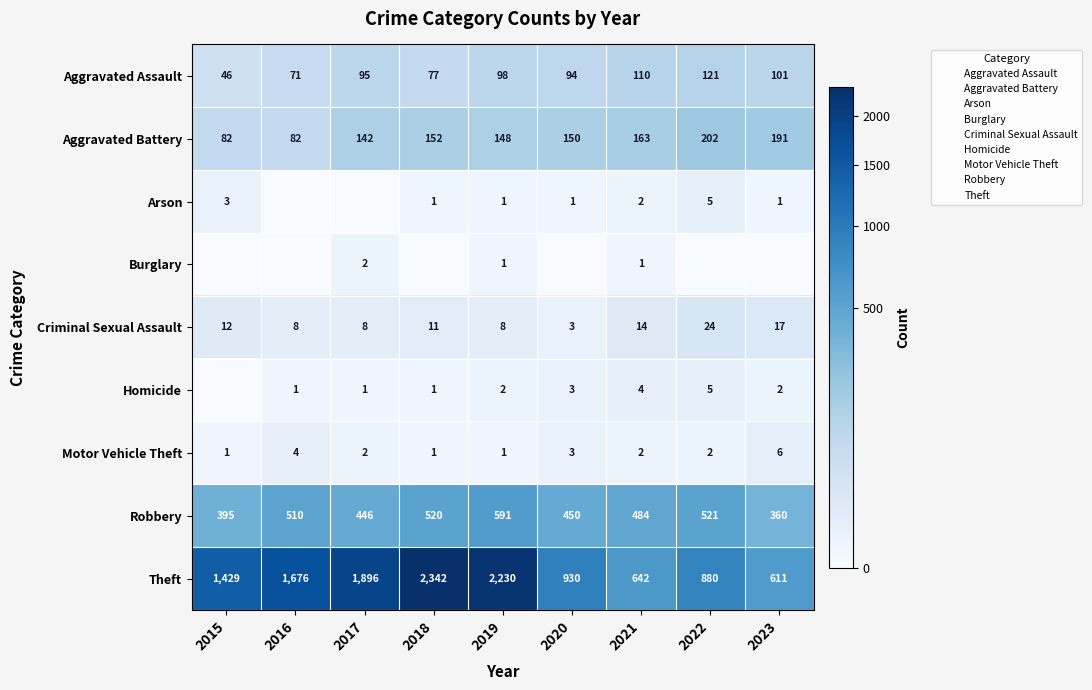

What is the lowest value of the Aggravated Assault series?

46